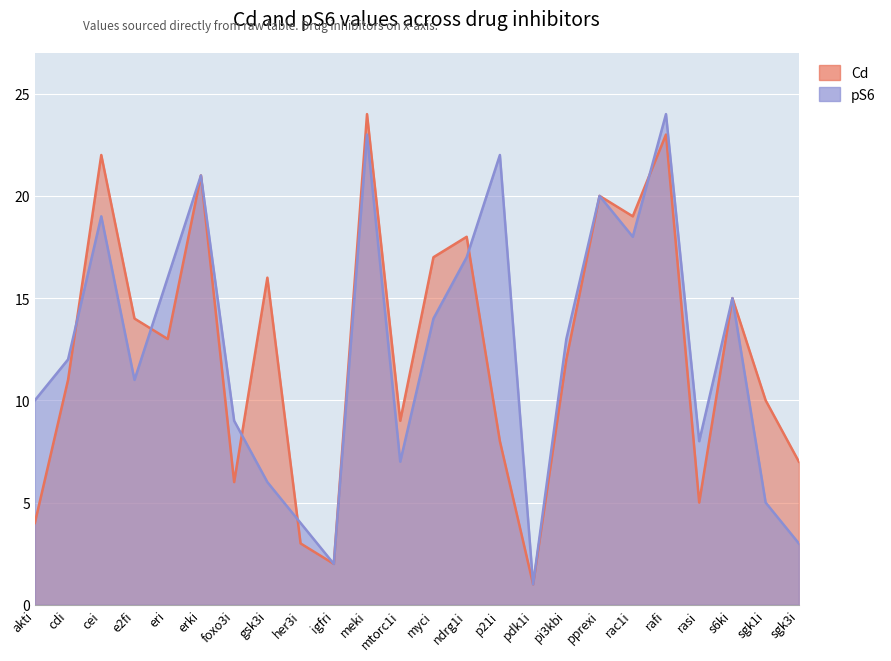

What position from the left is akti?

1